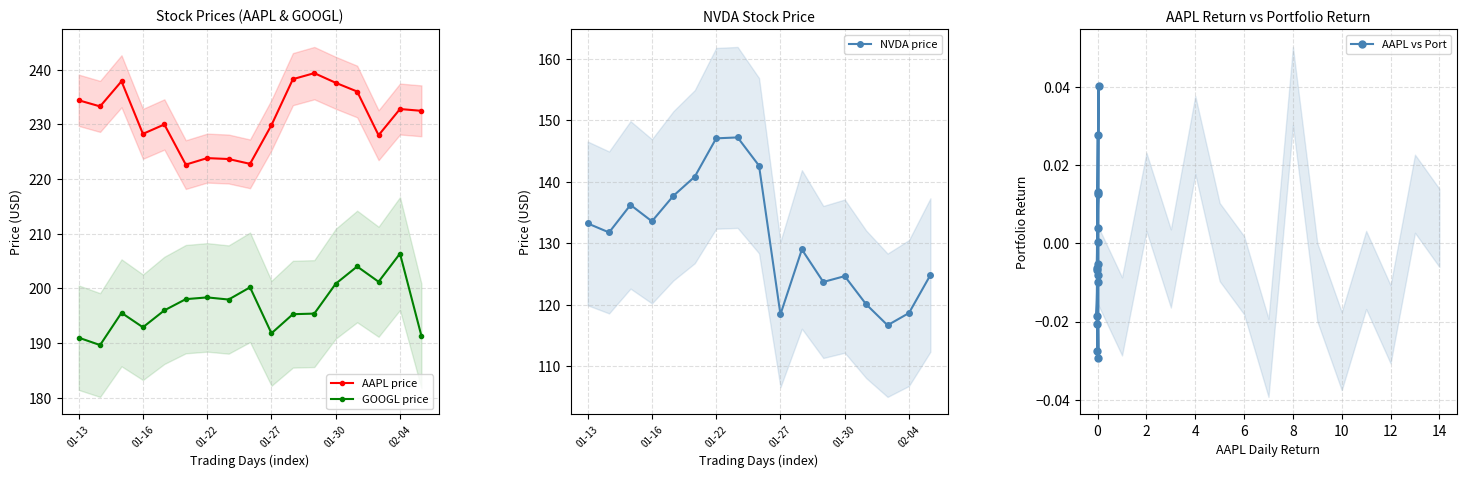

What is the lowest value of the AAPL price series?

222.6